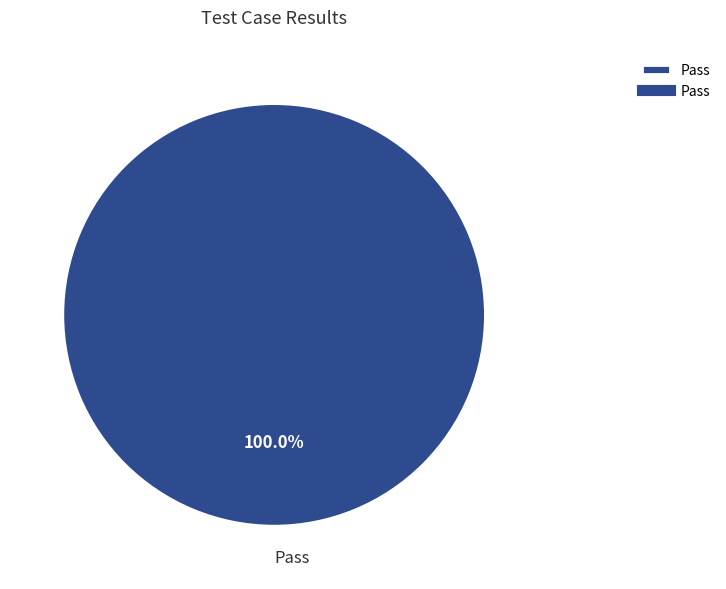

Is there any slice that represents more than half of the pie?

Yes